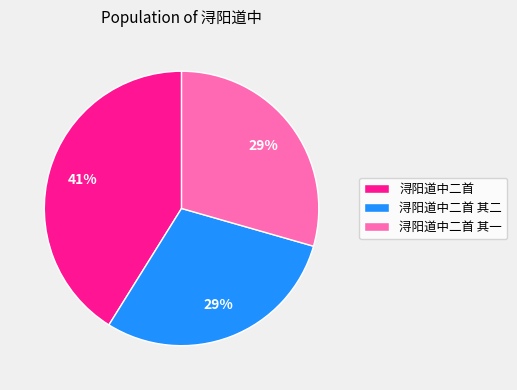

To the nearest percent, what percentage of the pie is 浔阳道中二首 其二?

29%